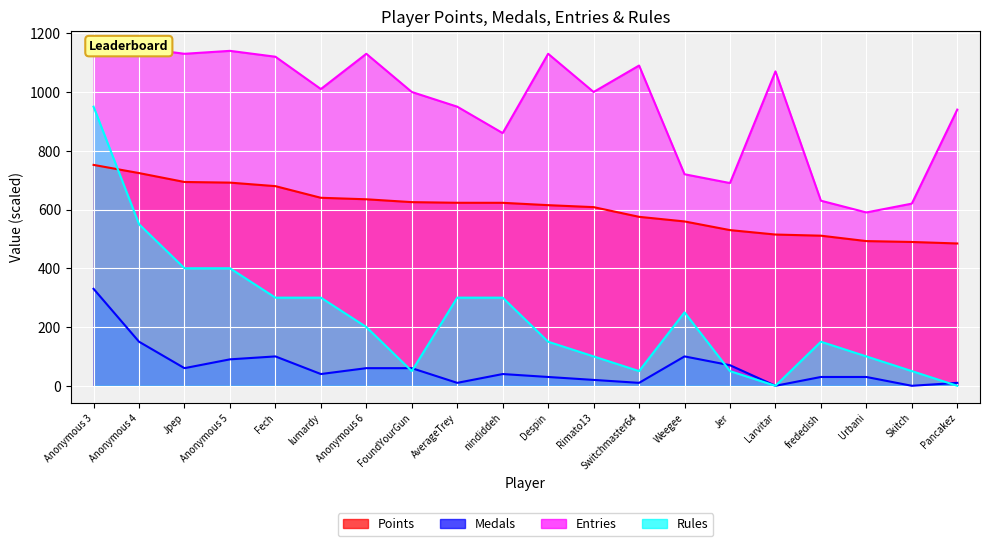

Reading right to left, what are all the values shown in this chart?

Points: 484.4	489.5	492.5	510.9	514.8	529.9	559.4	575.1	608.1	614.8	622.8	622.9	625.1	634.8	639.9	679.5	691.5	693.7	724.0	751.8
Medals: 10.0	0.0	30.0	30.0	0.0	70.0	100.0	10.0	20.0	30.0	40.0	10.0	60.0	60.0	40.0	100.0	90.0	60.0	150.0	330.0
Entries: 940.0	620.0	590.0	630.0	1070.0	690.0	720.0	1090.0	1000.0	1130.0	860.0	950.0	1000.0	1130.0	1010.0	1120.0	1140.0	1130.0	1150.0	1140.0
Rules: 0.0	50.0	100.0	150.0	0.0	50.0	250.0	50.0	100.0	150.0	300.0	300.0	50.0	200.0	300.0	300.0	400.0	400.0	550.0	950.0